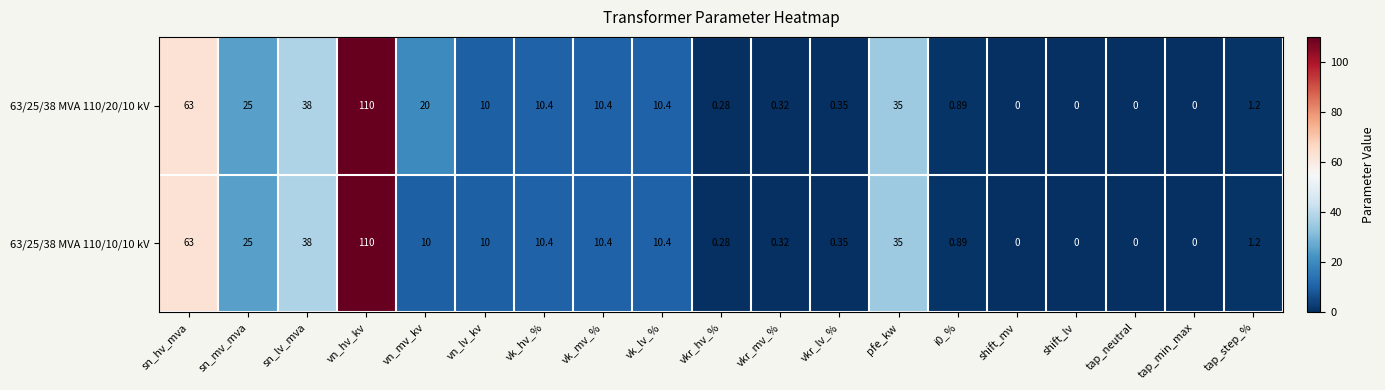

Where does the 63/25/38 MVA 110/20/10 kV series first go above 10?

sn_hv_mva